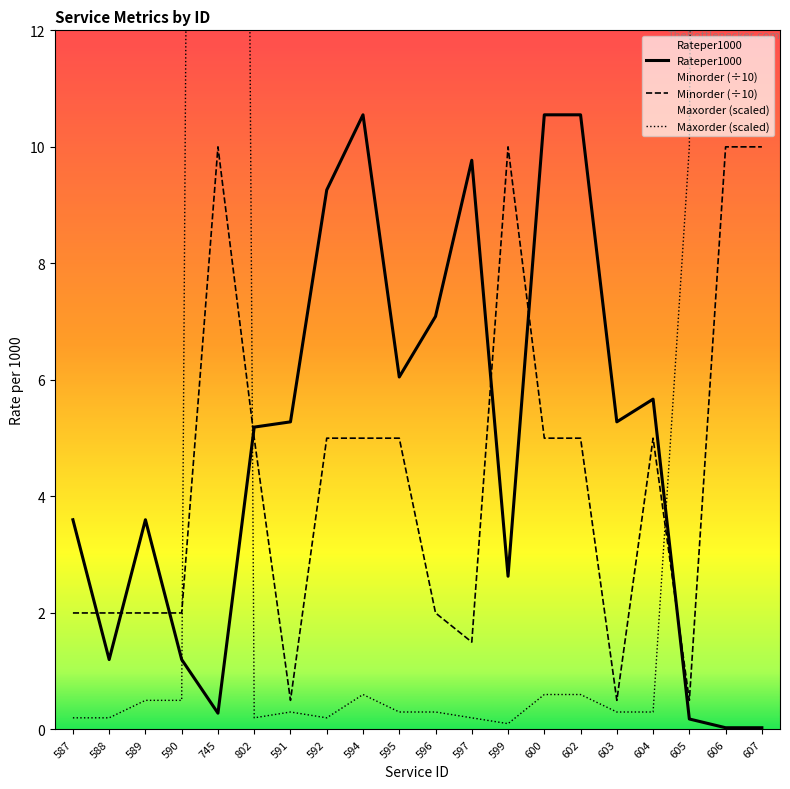

Rank the series by their maximum value, from lowest to highest.

Minorder (÷10), Rateper1000, Maxorder (scaled)